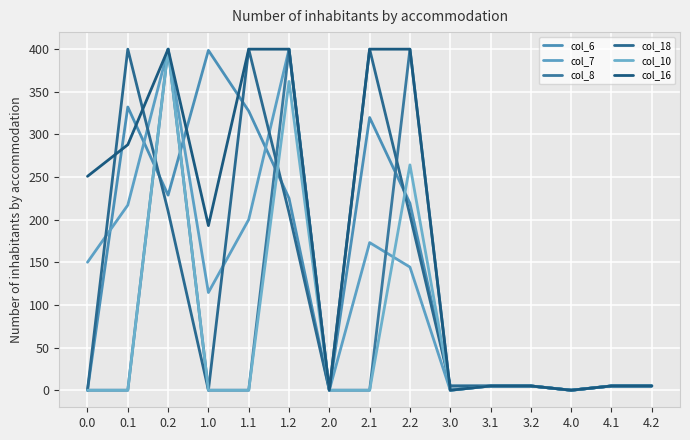

How many lines are shown in the chart?

6